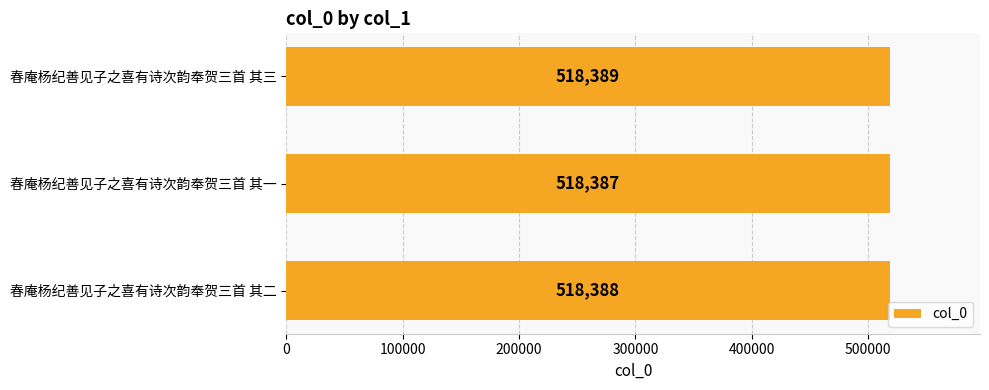

List the labels in order of value, smallest first.

春庵杨纪善见子之喜有诗次韵奉贺三首 其一, 春庵杨纪善见子之喜有诗次韵奉贺三首 其二, 春庵杨纪善见子之喜有诗次韵奉贺三首 其三